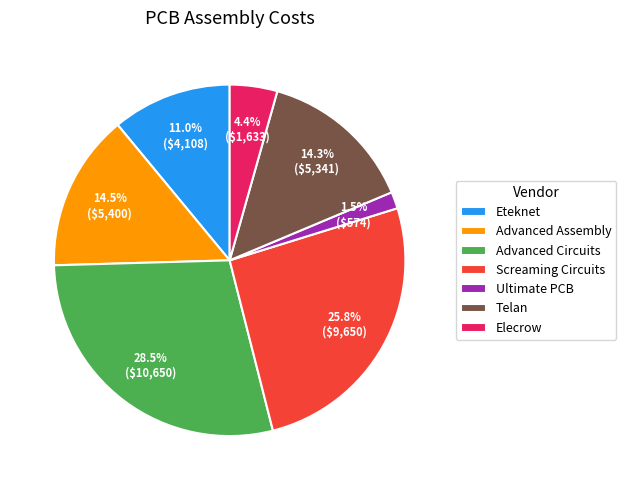

To the nearest percent, what percentage of the pie is Elecrow?

4%